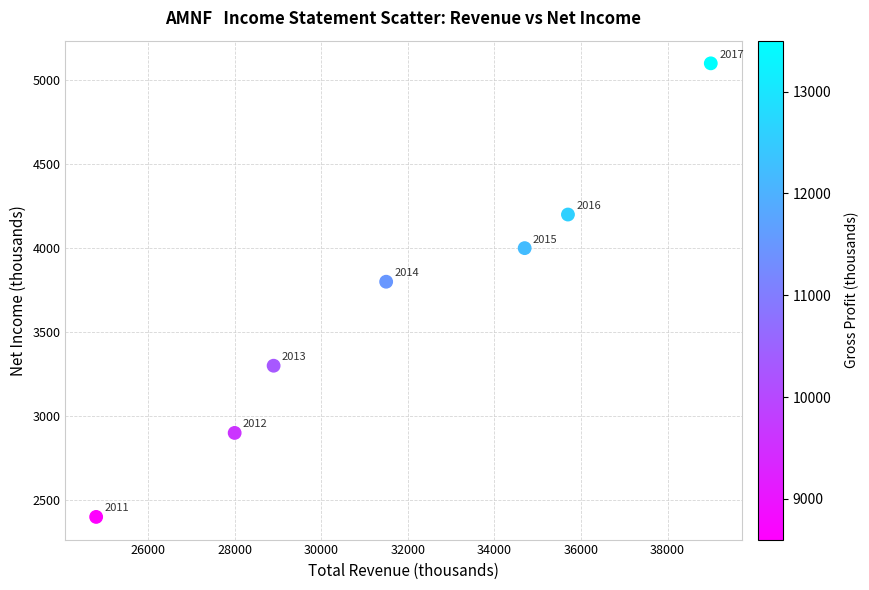

What is the average Y value?

3671